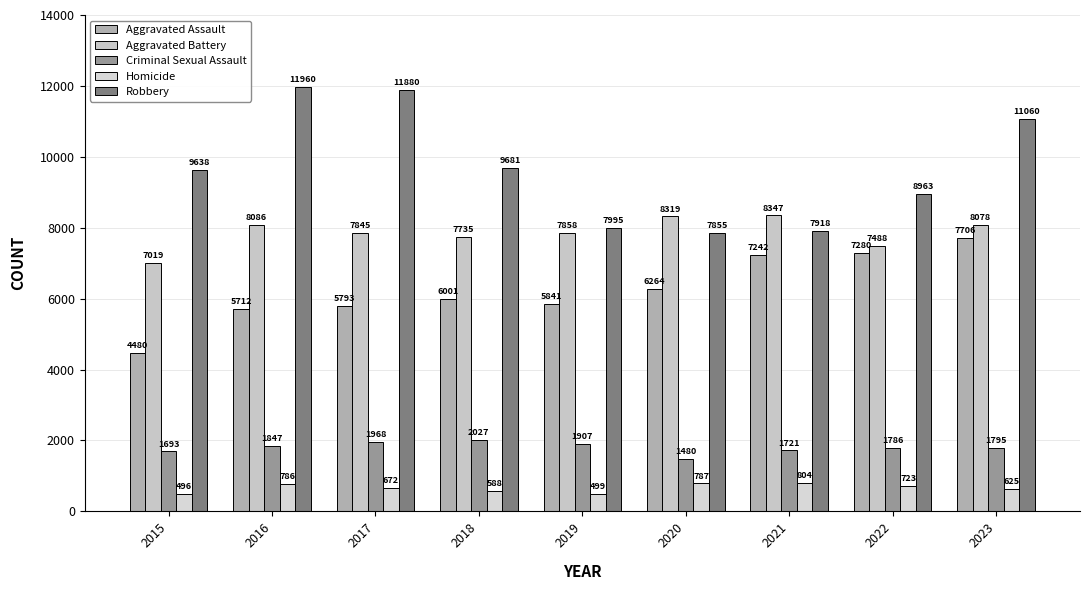

What is the lowest value of the Criminal Sexual Assault series?

1480